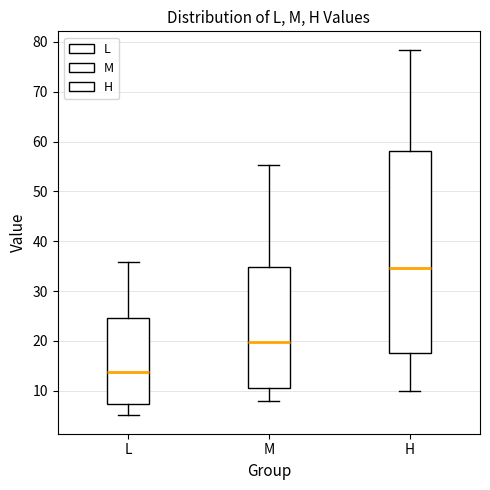

Which box is the tallest, from its lower edge to its upper edge?

H